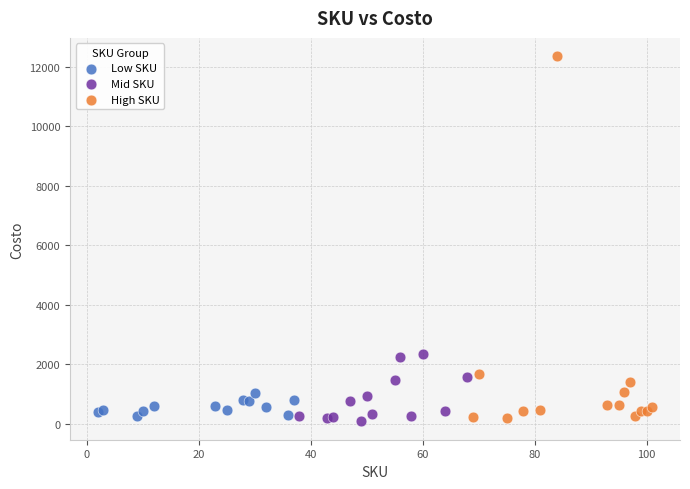

Which series has the widest spread of Y values?

High SKU